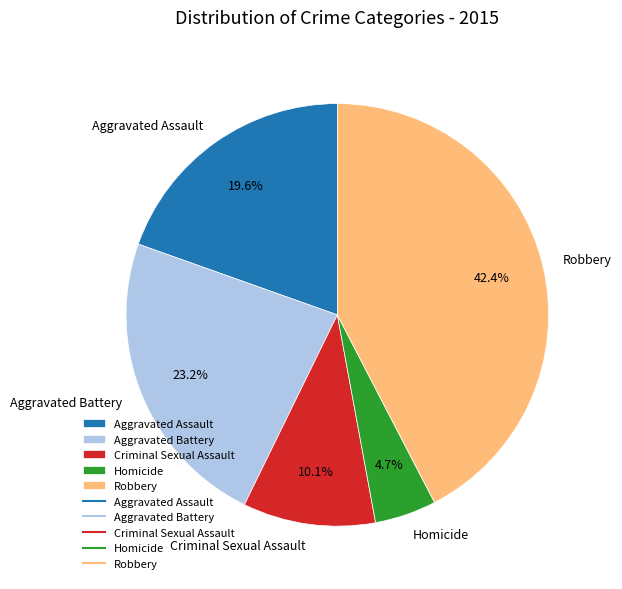

How many slices are in this pie chart?

5